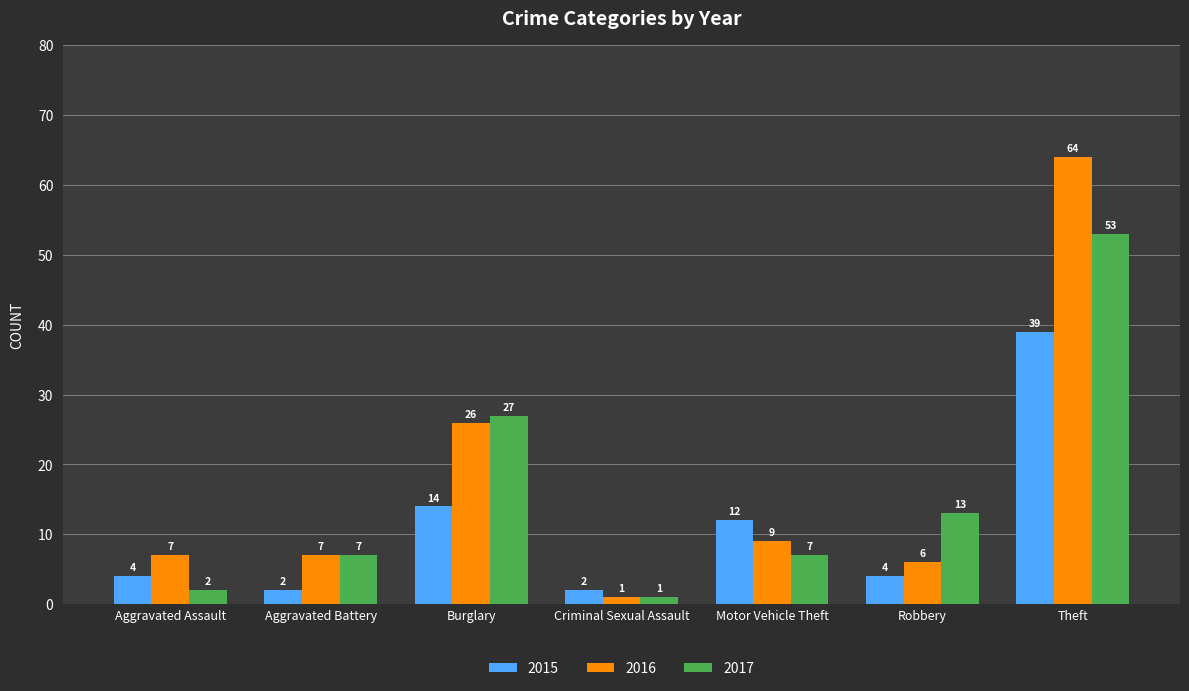

List the series in order of their peak value, highest first.

2016, 2017, 2015